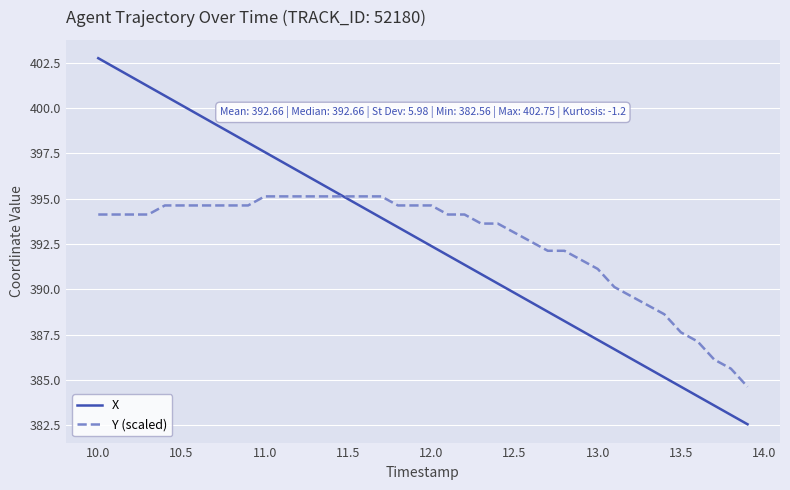

Which series has the largest range (max minus min)?

X